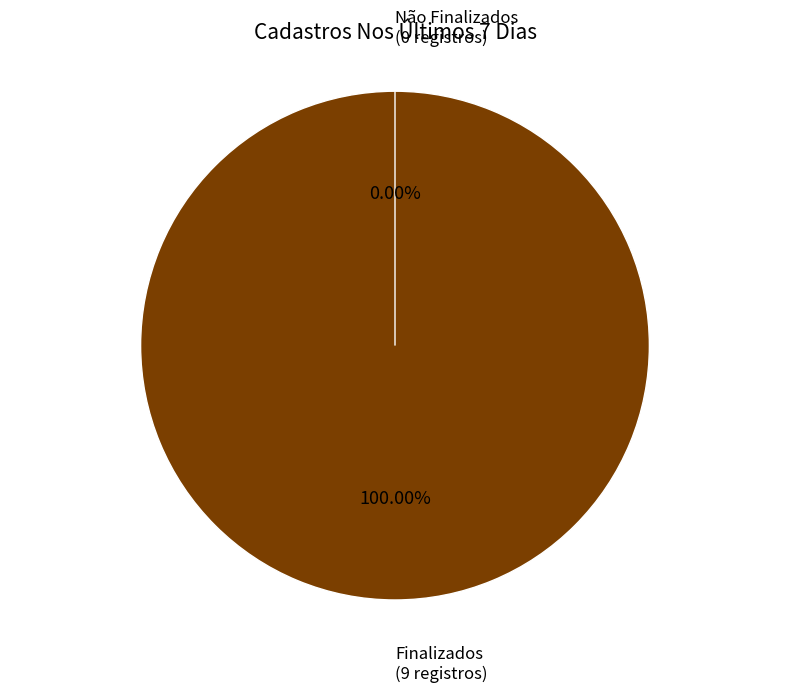

Rank the categories by value from highest to lowest.

Finalizados, Não Finalizados